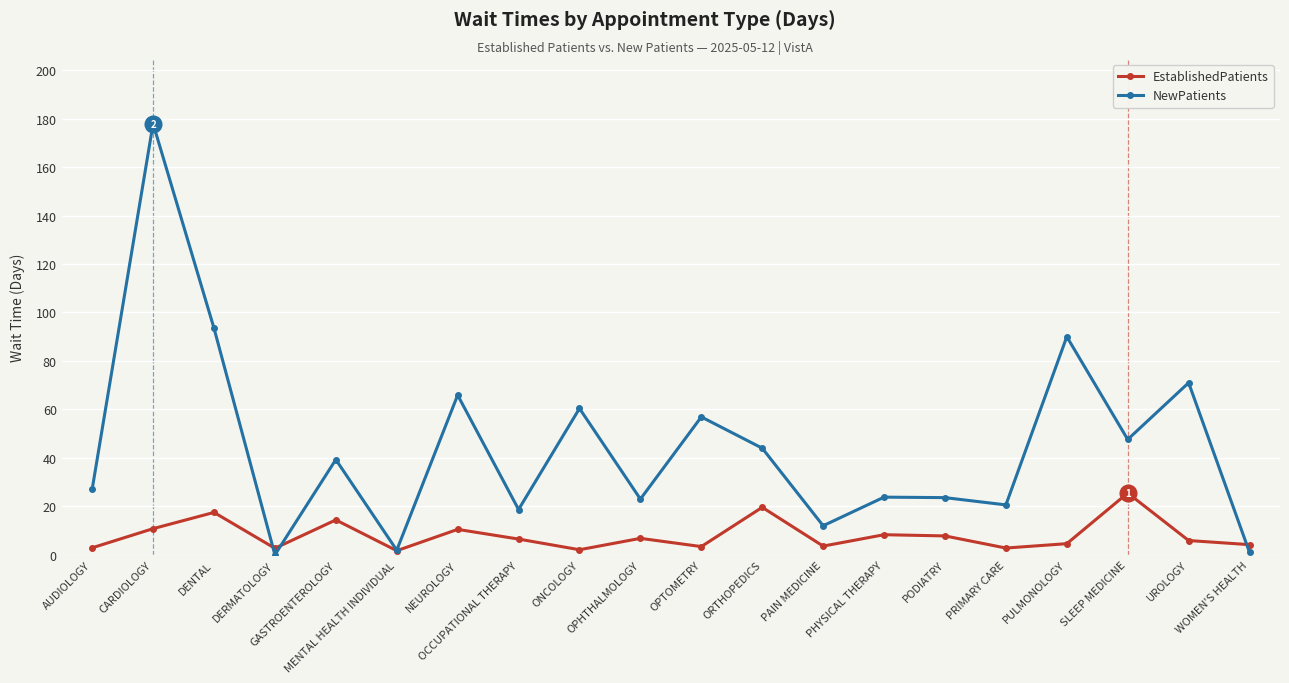

What is the label of the 15th point from the left?

PODIATRY